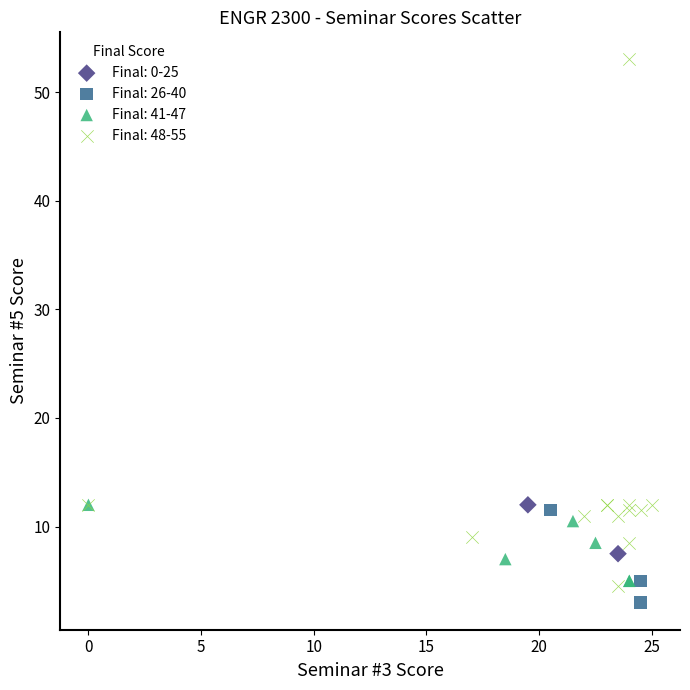

What are all the series names shown in the legend?

Final: 0-25, Final: 26-40, Final: 41-47, Final: 48-55